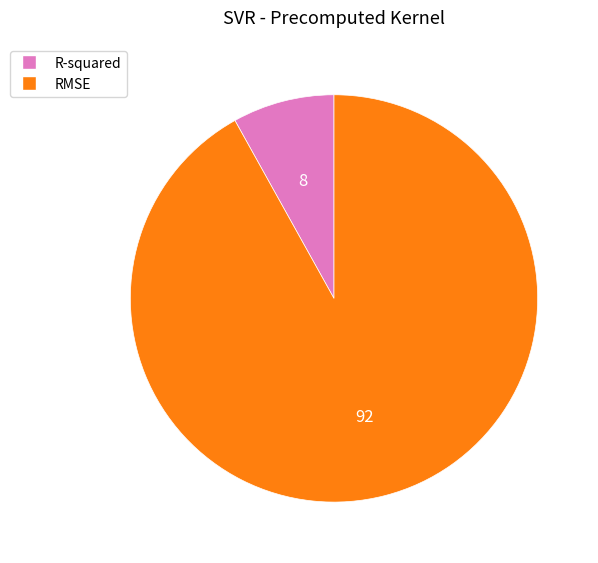

Which has a higher value, R-squared or RMSE?

RMSE